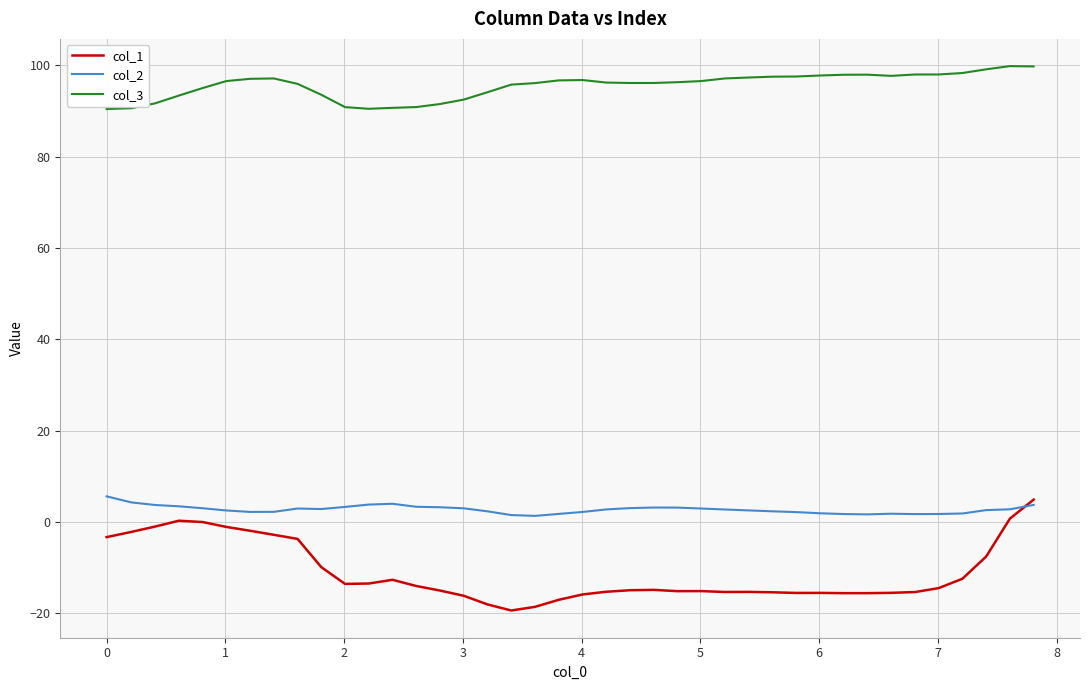

Which series has the largest range (max minus min)?

col_1